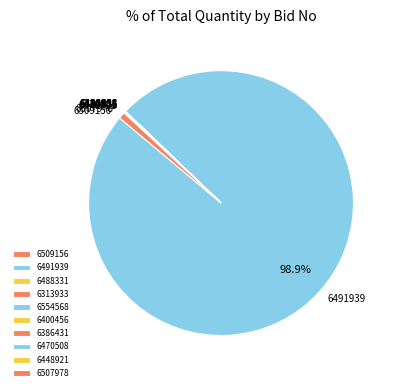

Does any single category account for the majority?

Yes